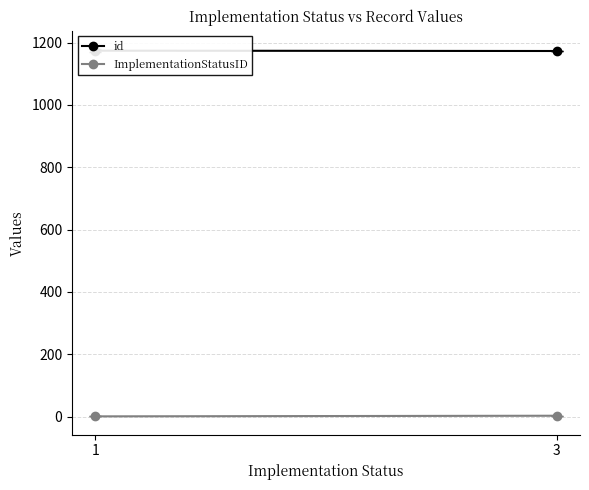

At which label does id reach its minimum?

3